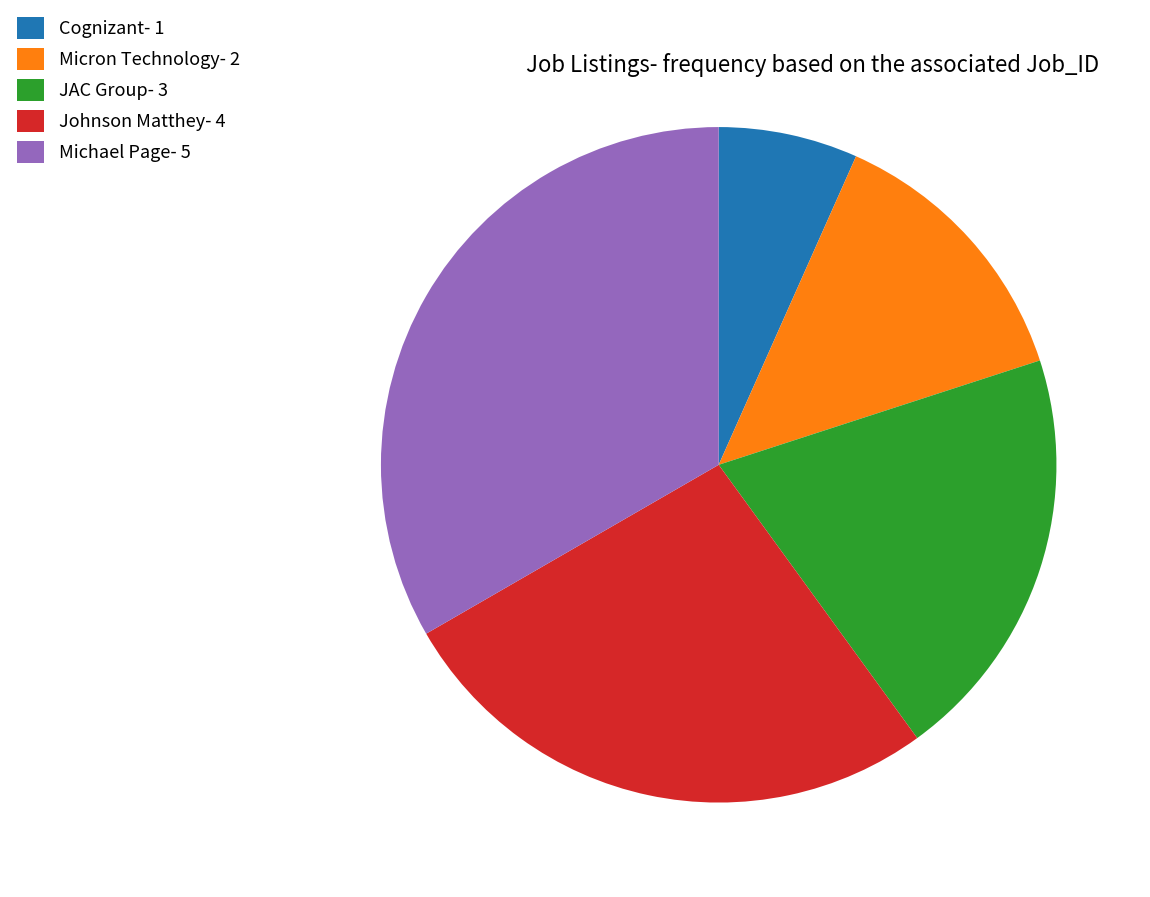

Between JAC Group and Michael Page, which is larger?

Michael Page